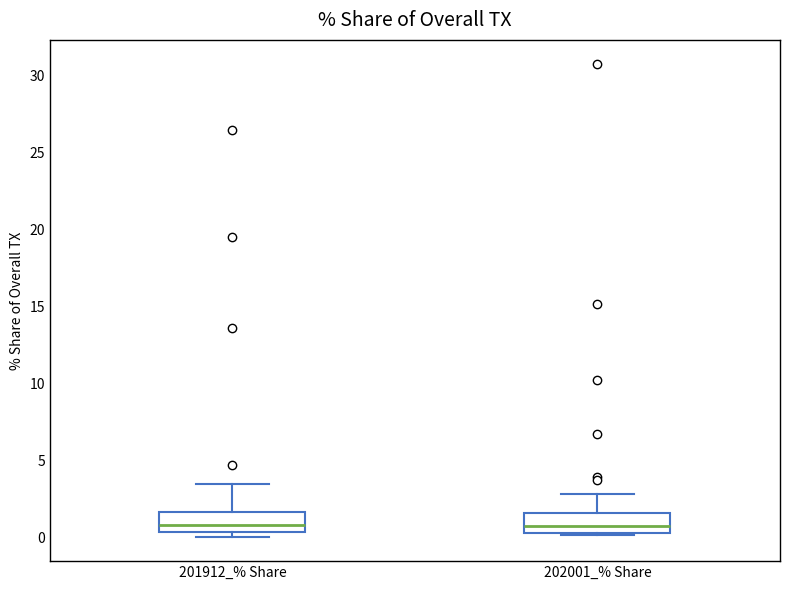

Where does the median line of the box for 202001_% Share sit on the y-axis? The values are not printed on the chart, so give them approximately, as read against the axis.

1.0